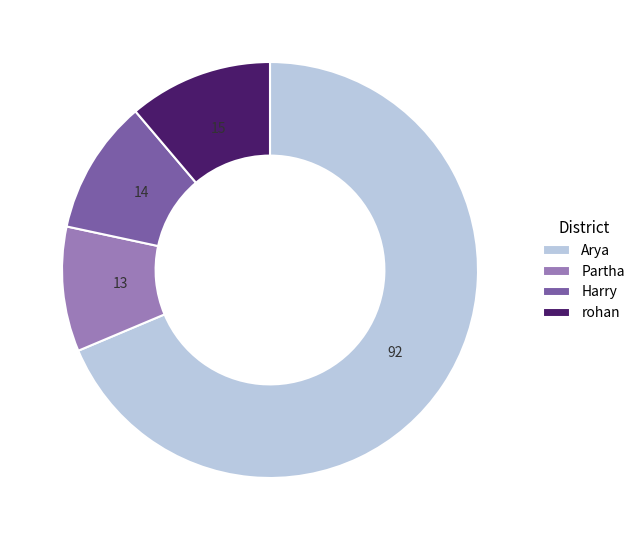

Which category has the smallest portion of the pie?

Partha